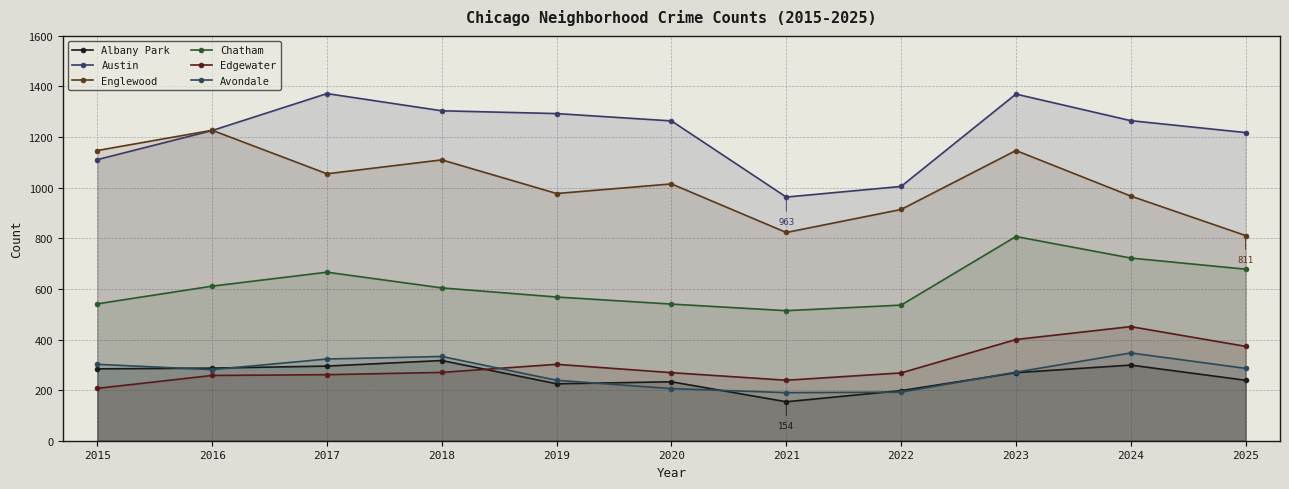

Does the chart have visible grid lines?

Yes